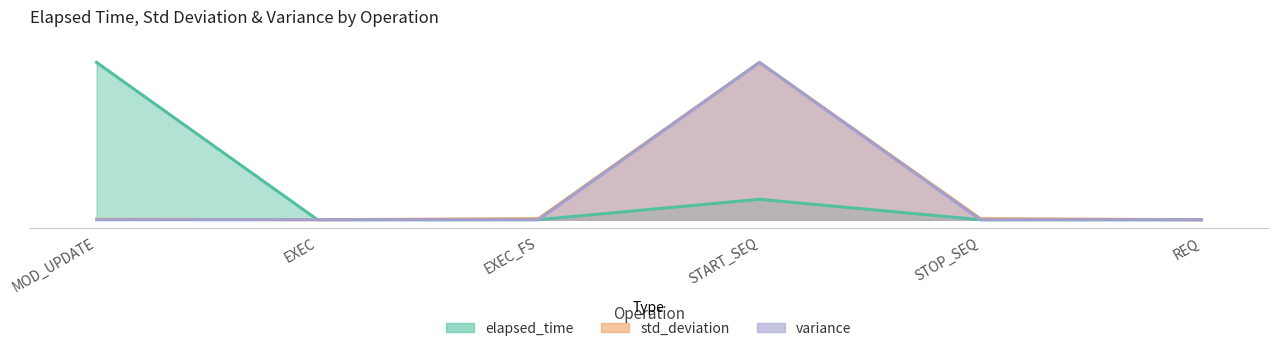

What is the difference between the second highest and second lowest values in the elapsed_time series?

0.1